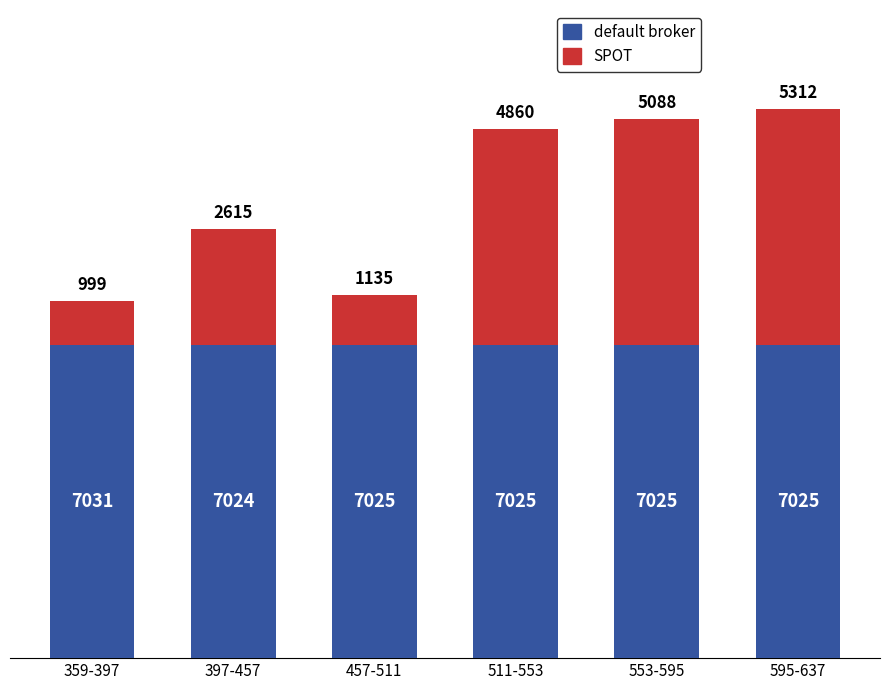

Reading right to left, what are the values for default broker?

595-637=7025	553-595=7025	511-553=7025	457-511=7025	397-457=7024	359-397=7031